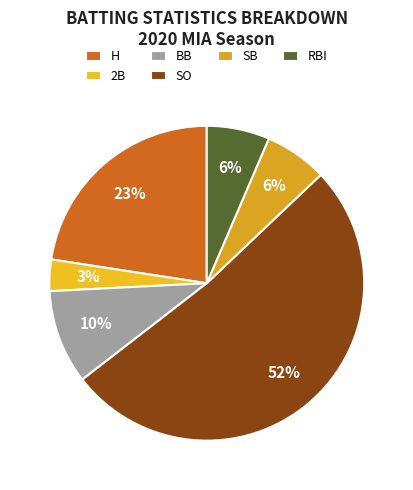

The BB slice represents 1% of the pie. True or false?

False